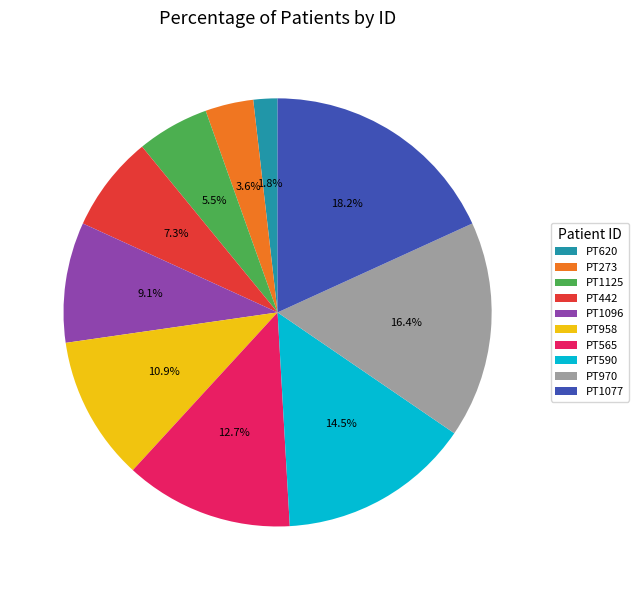

How many segments does this pie chart have?

10